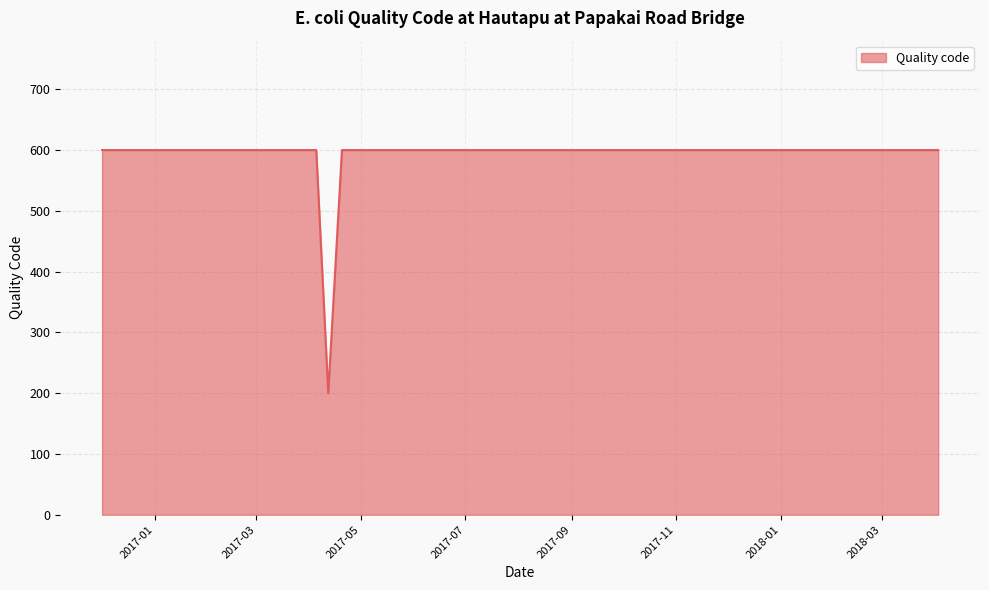

What is the greatest value displayed?

600